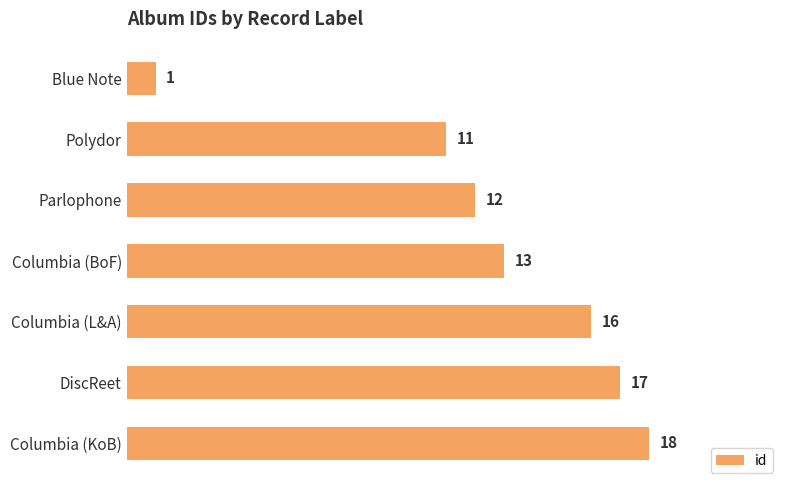

Reading top to bottom, extract all data points from this chart.

1	11	12	13	16	17	18